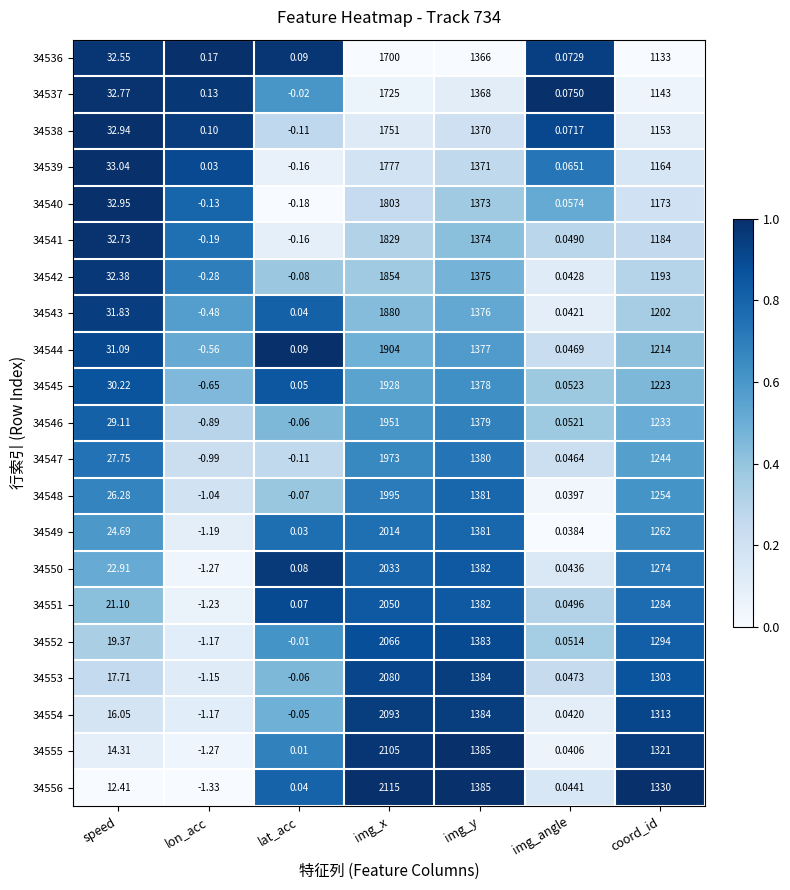

At which label is 34536 closest to 850?

coord_id